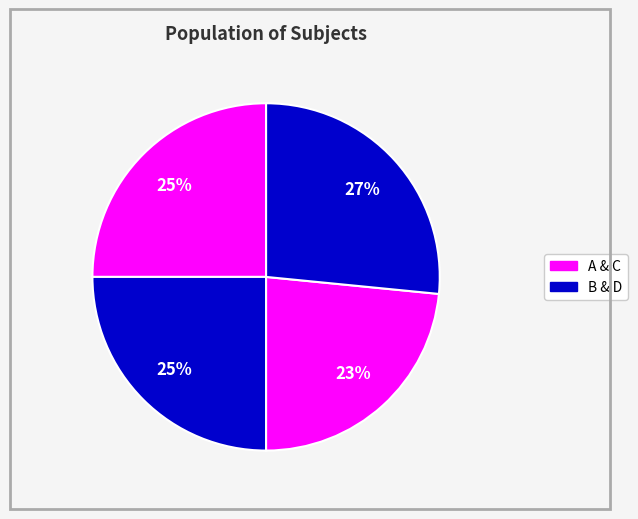

Count the number of slices in the pie.

4